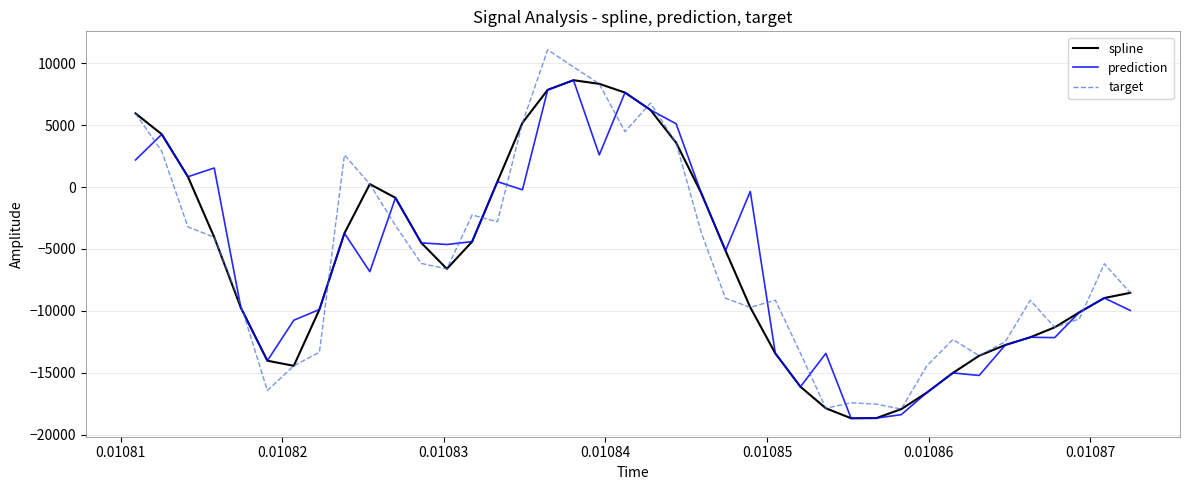

Which series has the largest range (max minus min)?

target